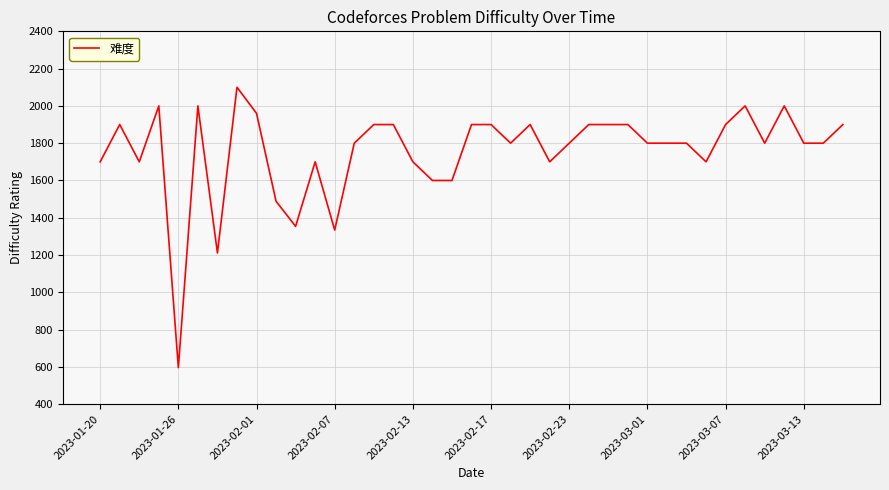

How many categories are shown in the chart?

39